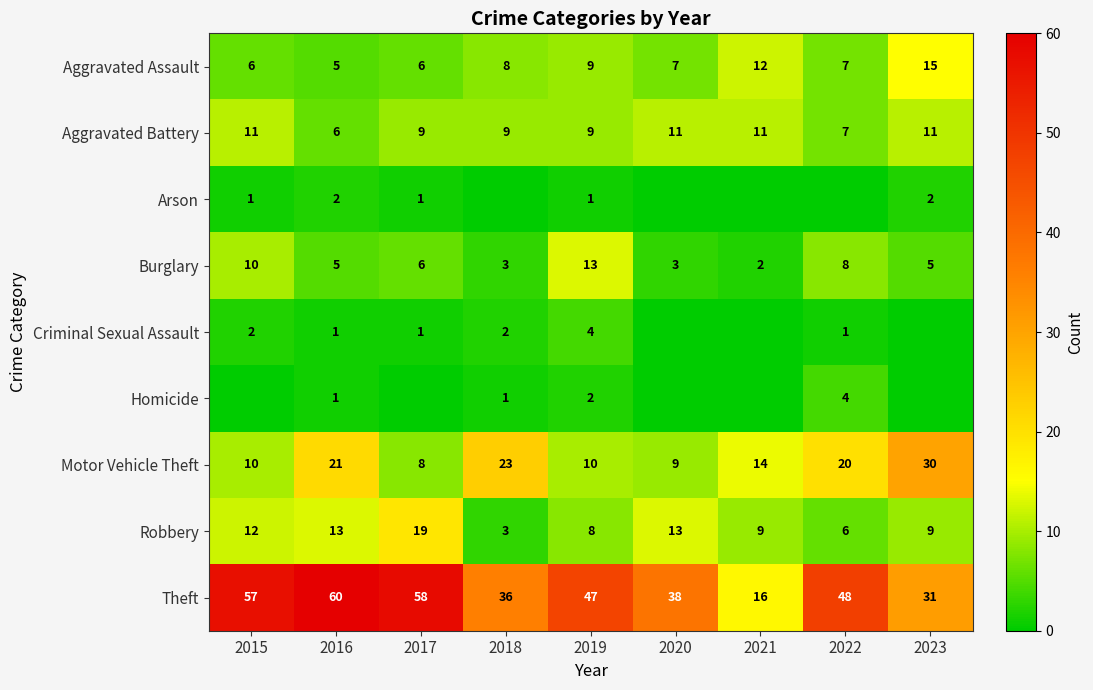

The value of Arson at 2023 is 3. True or false?

False